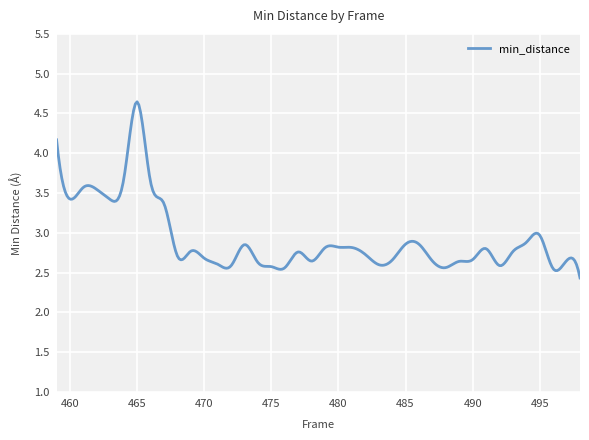

What is the difference between the maximum and second lowest values?

2.1